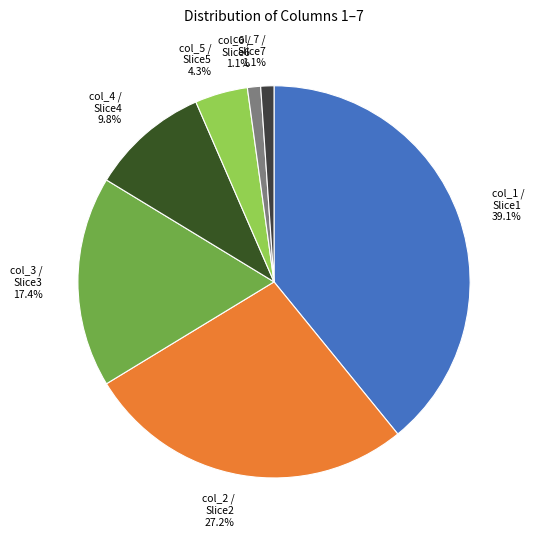

What is the largest slice in the pie chart?

col_1 / Slice1 39.1%